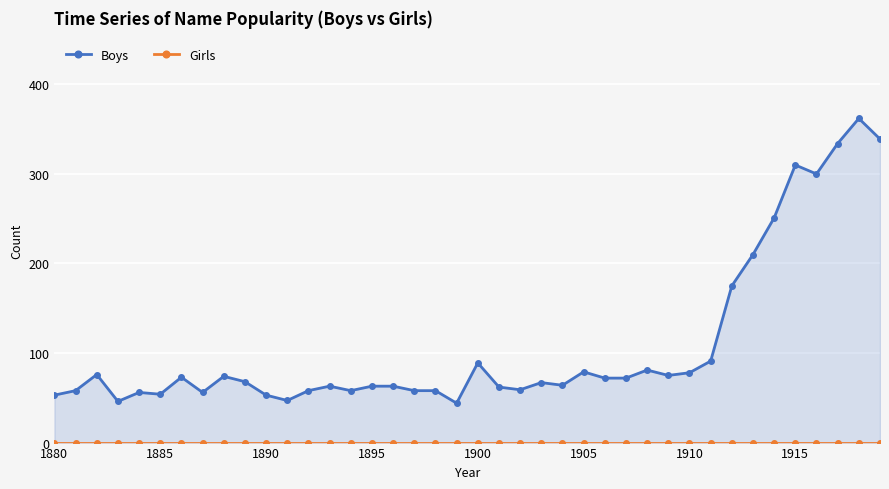

Is the value of Boys at 9 greater than the value of Girls at 25?

Yes